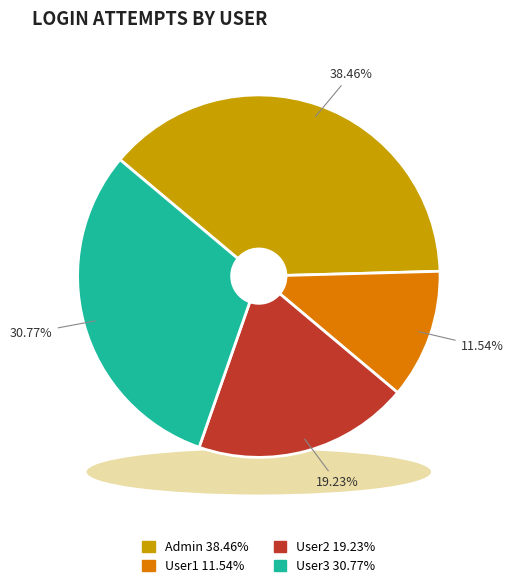

The User3 slice represents 31% of the pie. True or false?

True